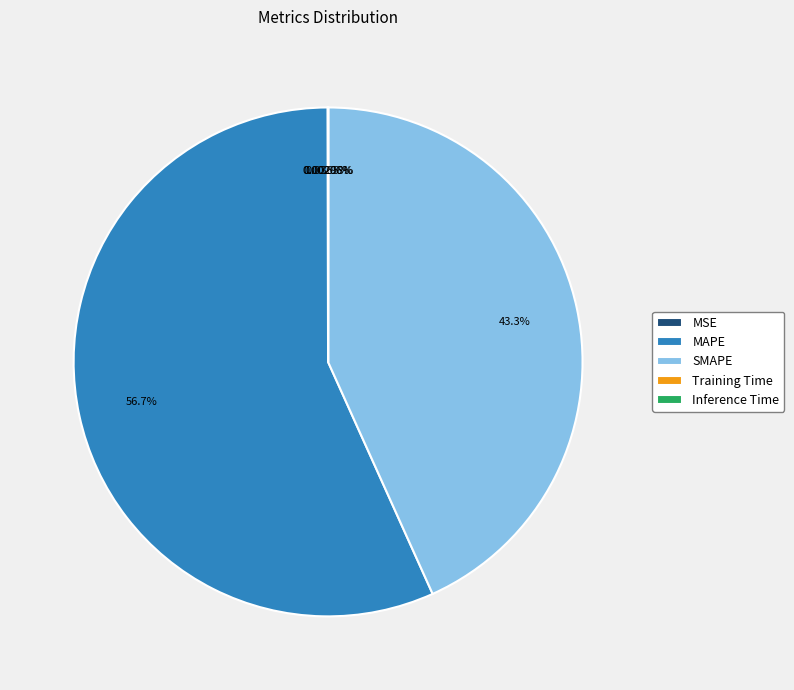

What is the majority slice?

MAPE